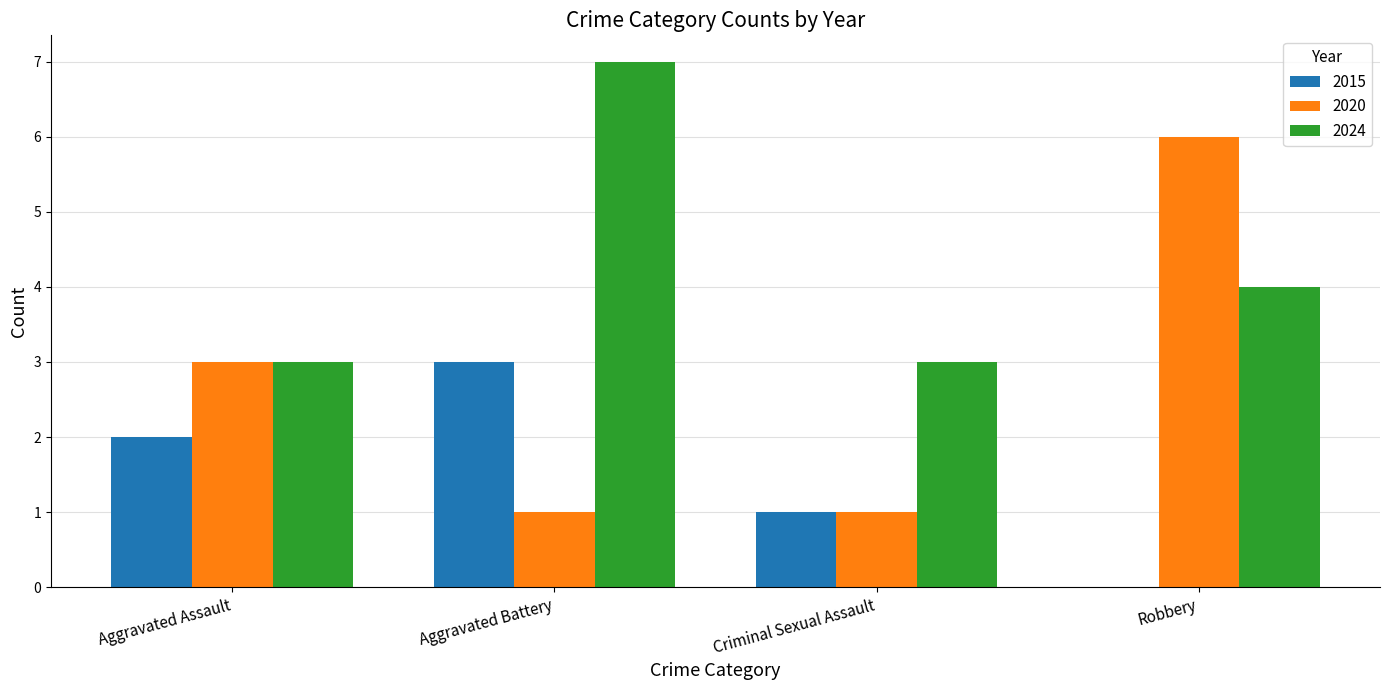

How many groups of bars are there?

4